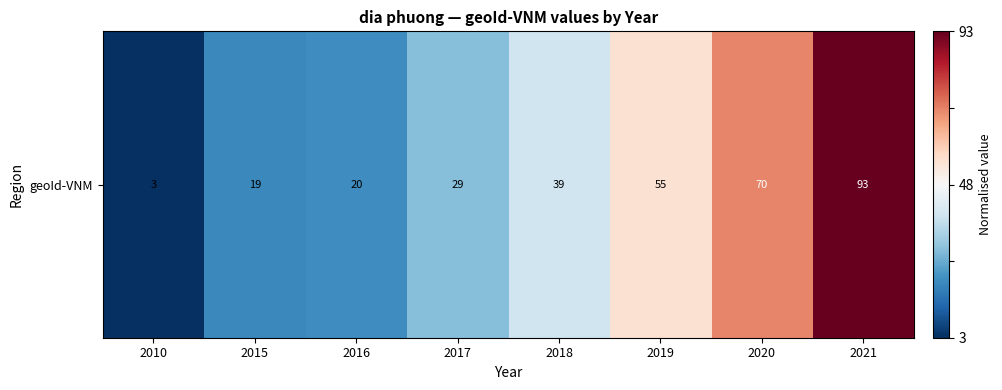

How many values are above zero?

3